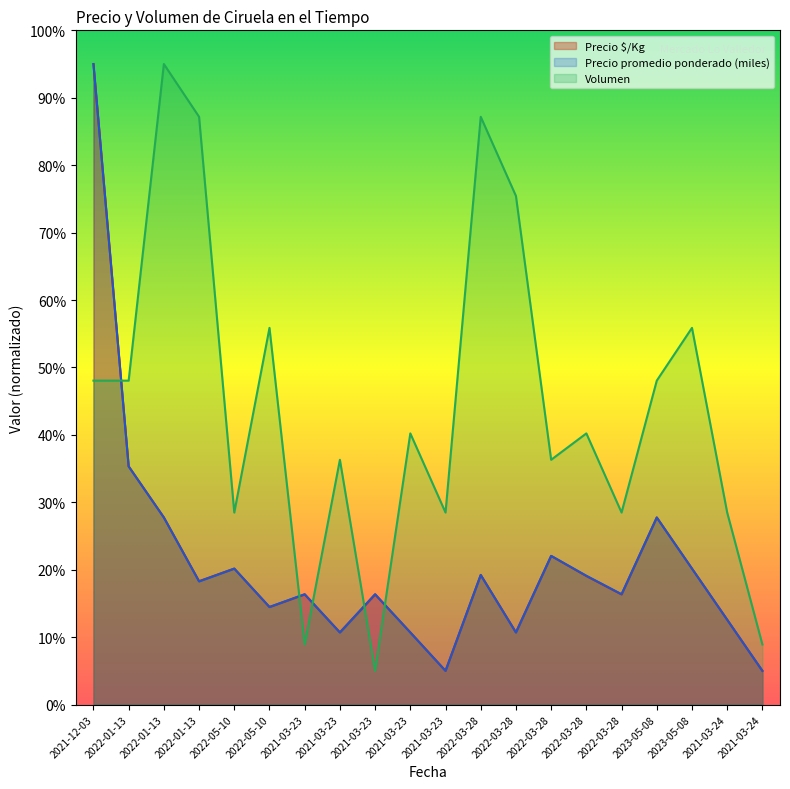

At which category does the chart reach its minimum across all series?

2021-03-23